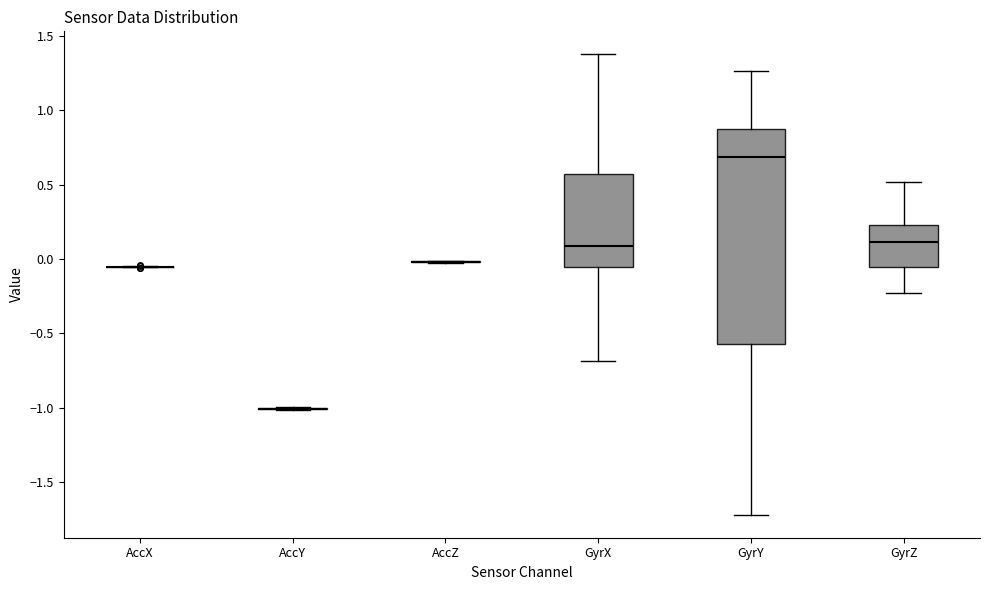

Reading left to right, read every box against the y-axis: the position of its median line, the range the box covers, and the ends of its whiskers. The values are not printed on the chart, so give them approximately, as read against the axis.

AccX: box collapsed to a line at -0.05, whiskers -0.05 to -0.05
AccY: box collapsed to a line at -1.00, whiskers -1.00 to -1.00
AccZ: box collapsed to a line at 0.00, whiskers -0.05 to 0.00
GyrX: median 0.10, box -0.05 to 0.55, whiskers -0.70 to 1.40
GyrY: median 0.70, box -0.55 to 0.85, whiskers -1.70 to 1.25
GyrZ: median 0.10, box -0.05 to 0.25, whiskers -0.25 to 0.50